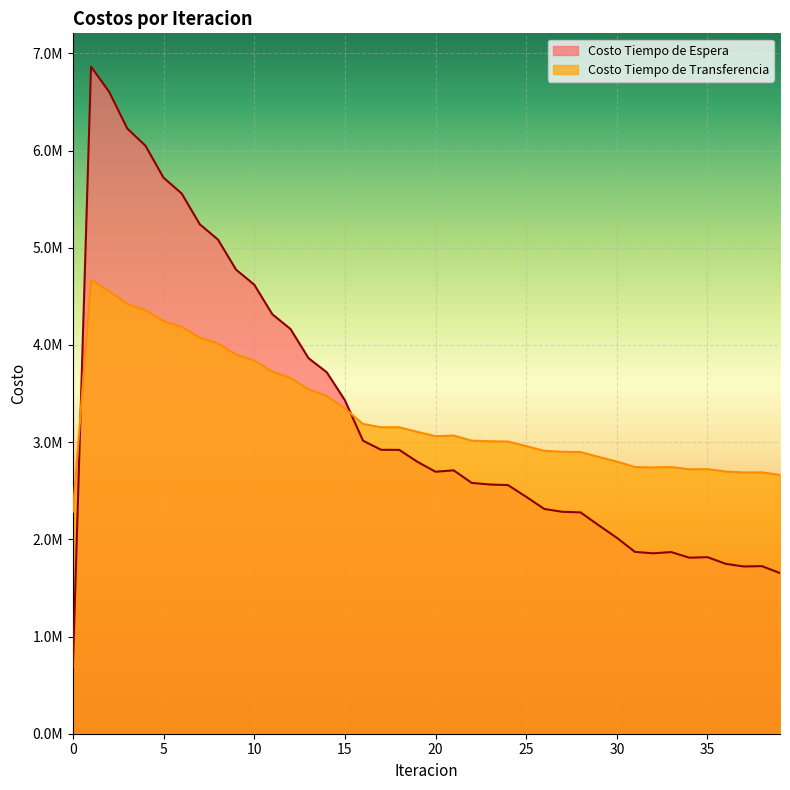

Between 4 and 34, which series saw the biggest shift?

Costo Tiempo de Espera